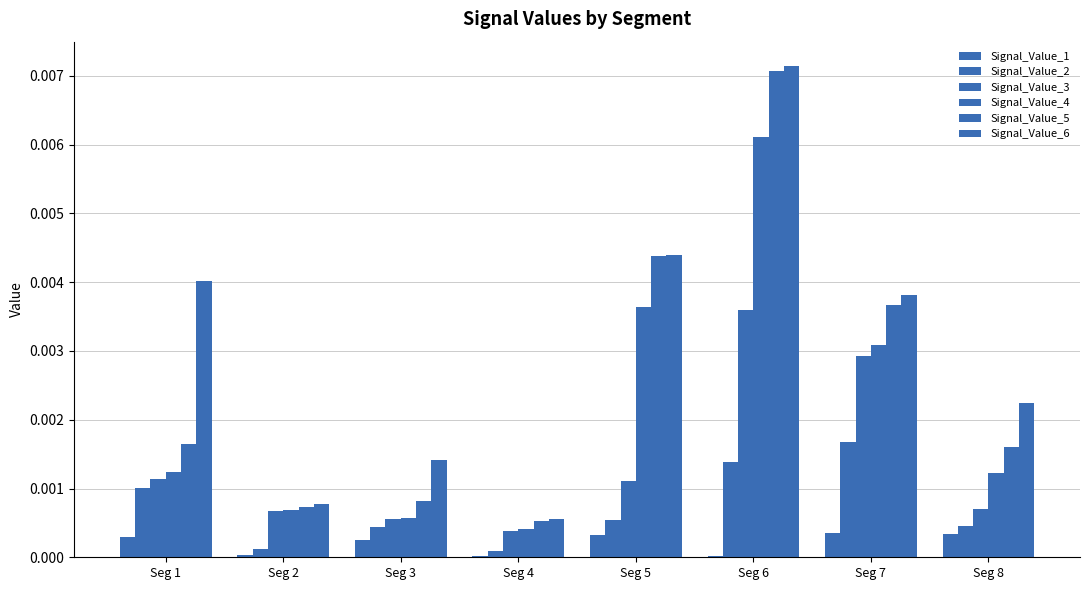

The Signal_Value_2 series shows 0.0 at Seg 1. True or false?

False